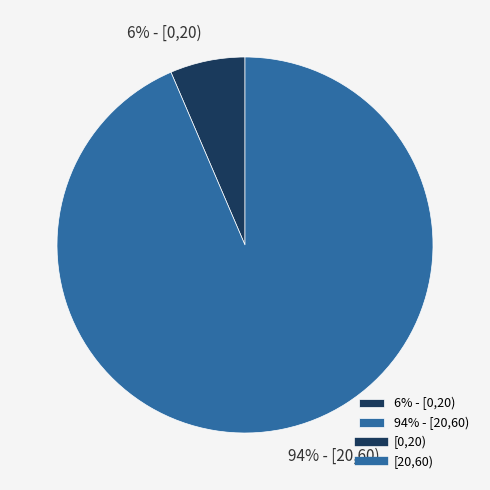

To the nearest percent, what percentage of the pie is 94% - [20,60)?

94%